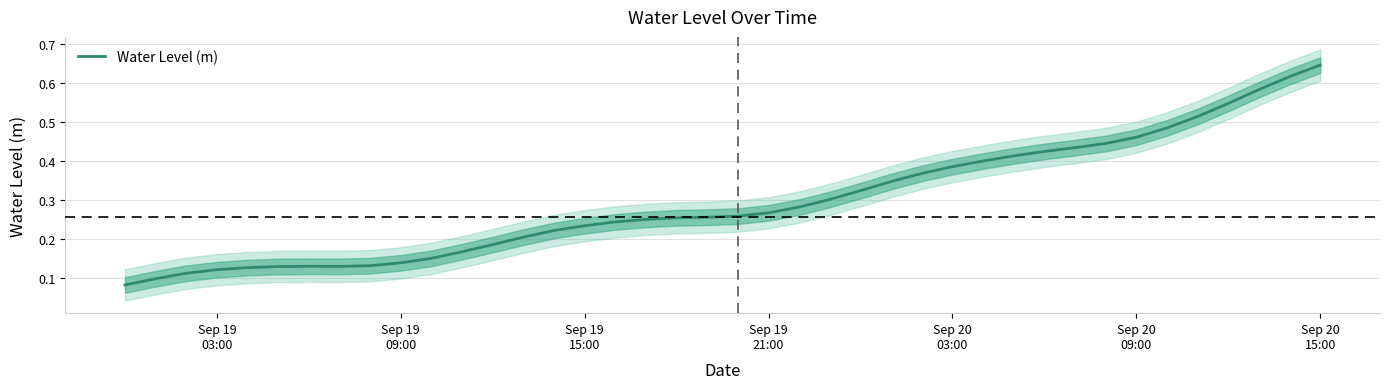

How many distinct data groups are displayed?

1